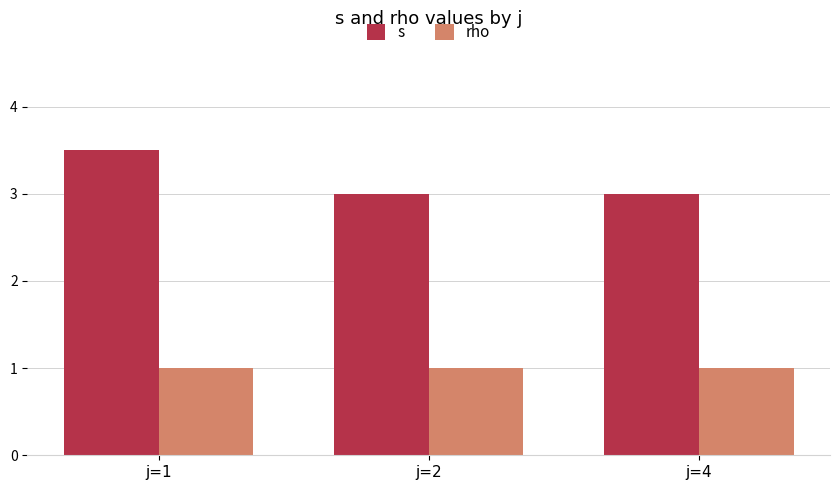

What is the difference between the highest and lowest values at j=2?

2.0